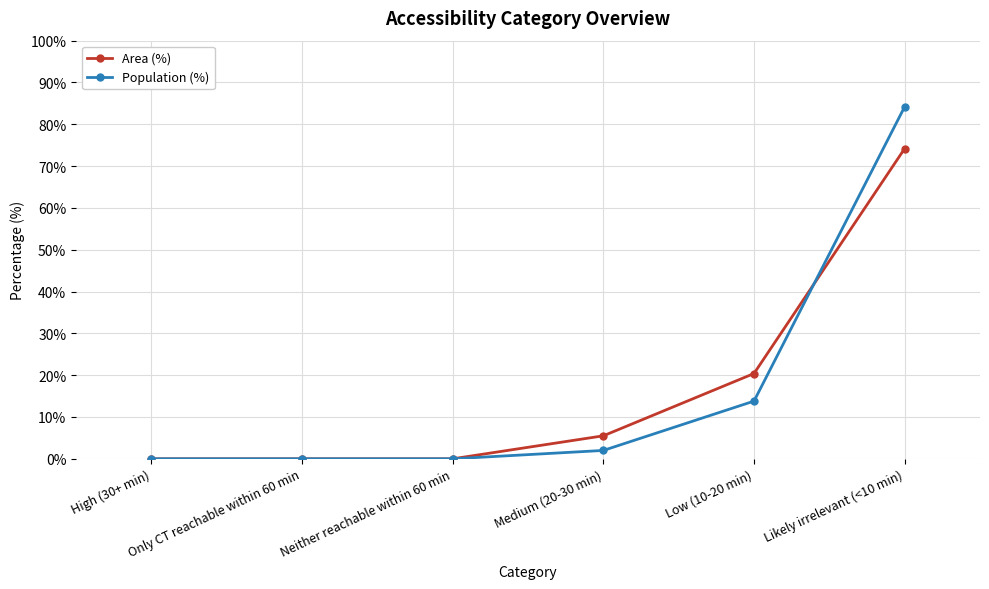

Which series has the largest range (max minus min)?

Population (%)